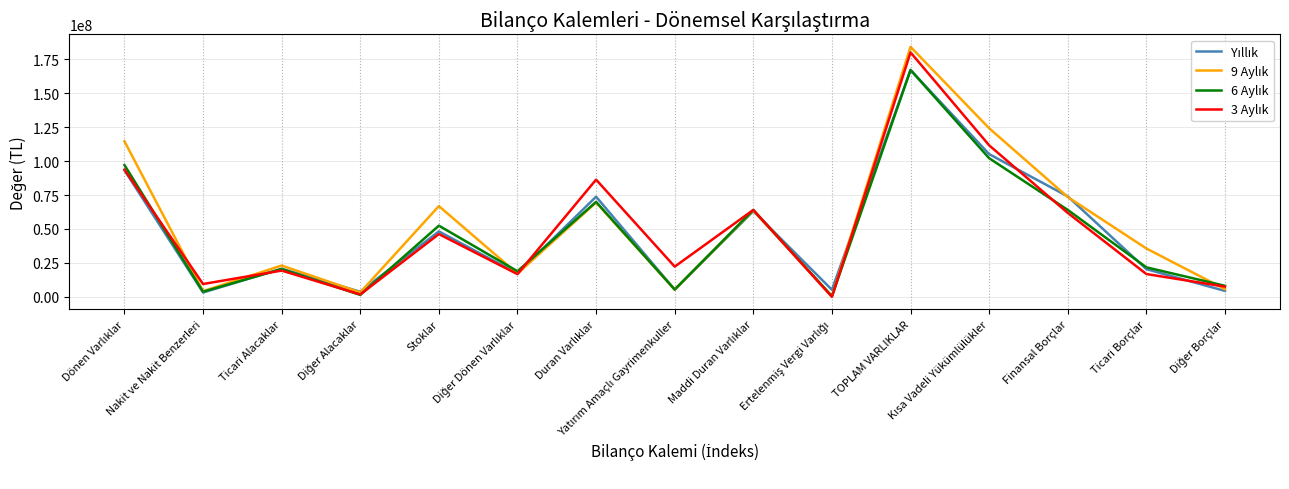

What is the maximum value shown in the chart?

184082974